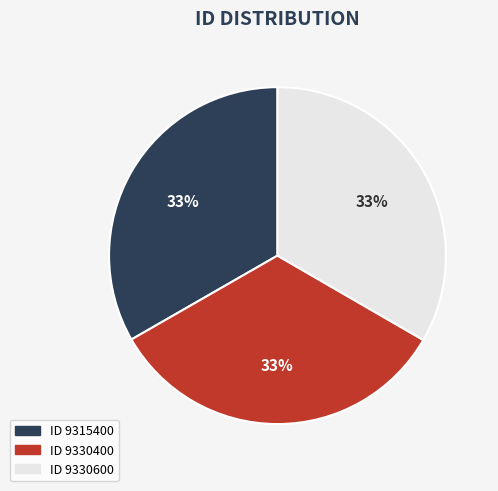

Is there a majority slice in this chart?

No